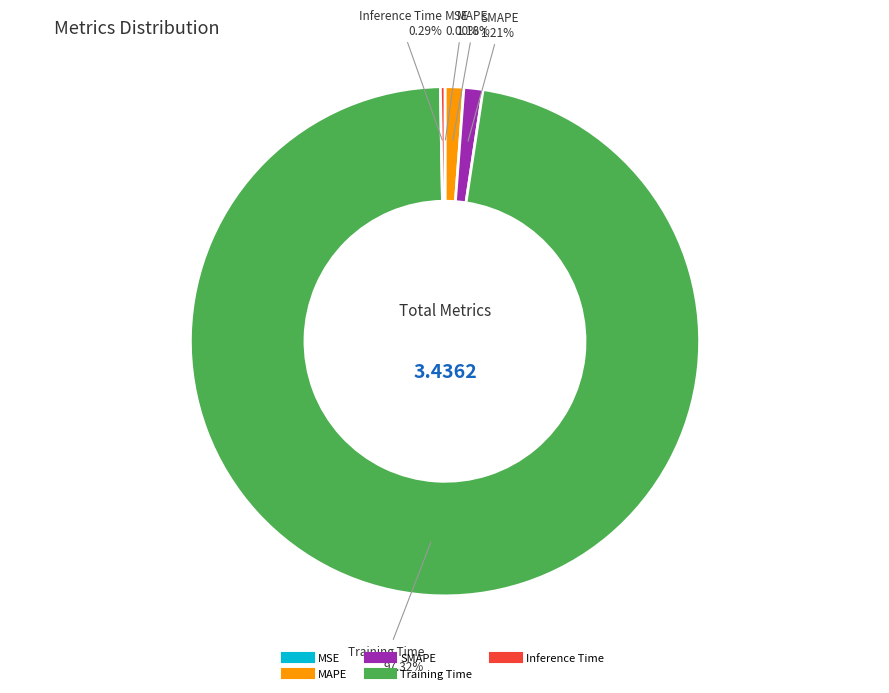

What is the majority slice?

Training Time